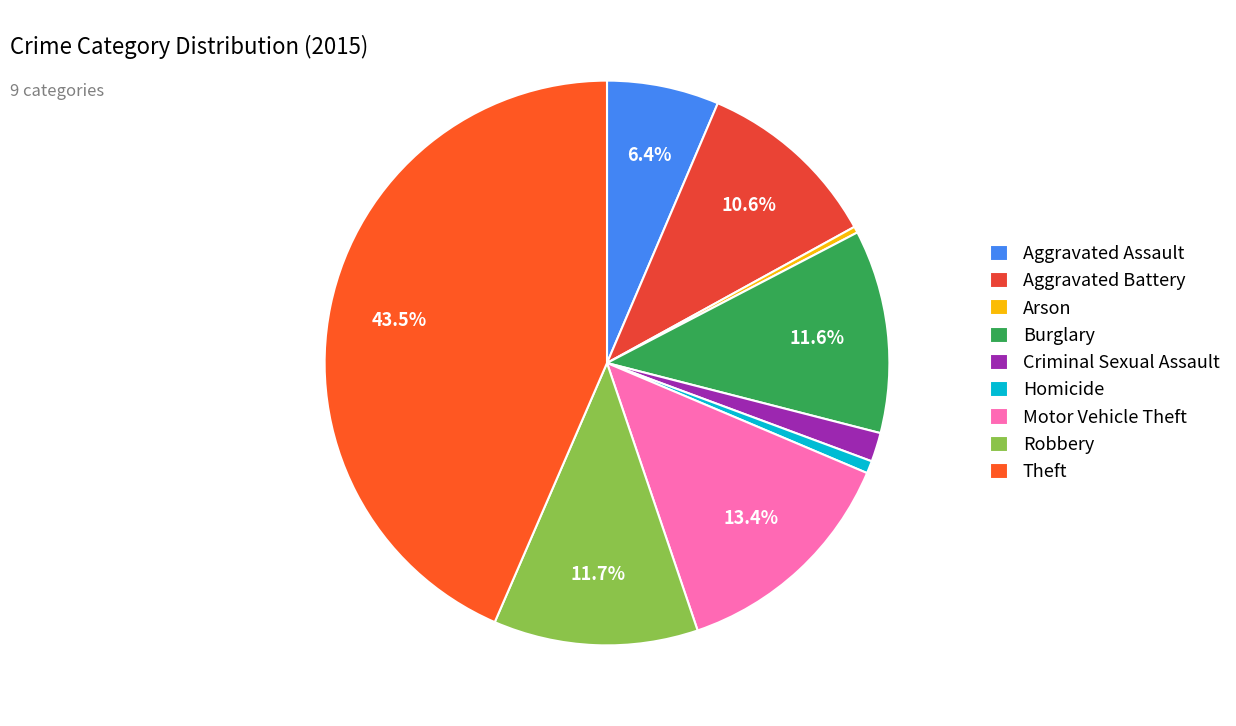

Count the number of slices in the pie.

9